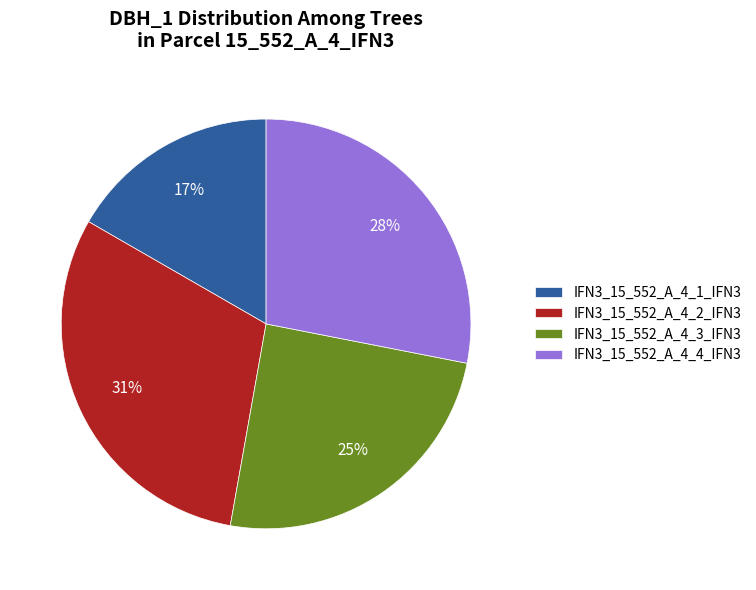

What is the largest slice in the pie chart?

IFN3_15_552_A_4_2_IFN3